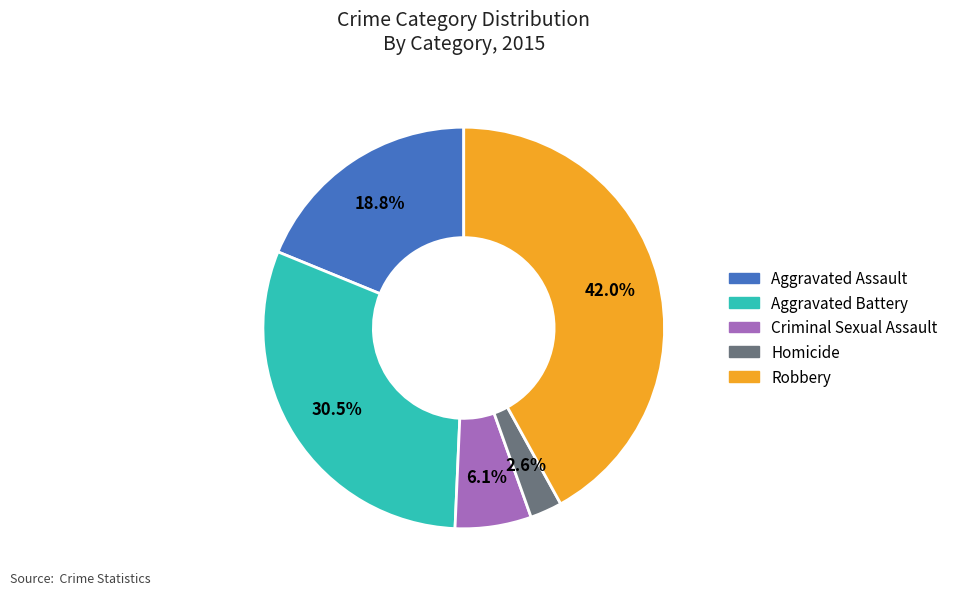

Rank the categories by value from lowest to highest.

Homicide, Criminal Sexual Assault, Aggravated Assault, Aggravated Battery, Robbery